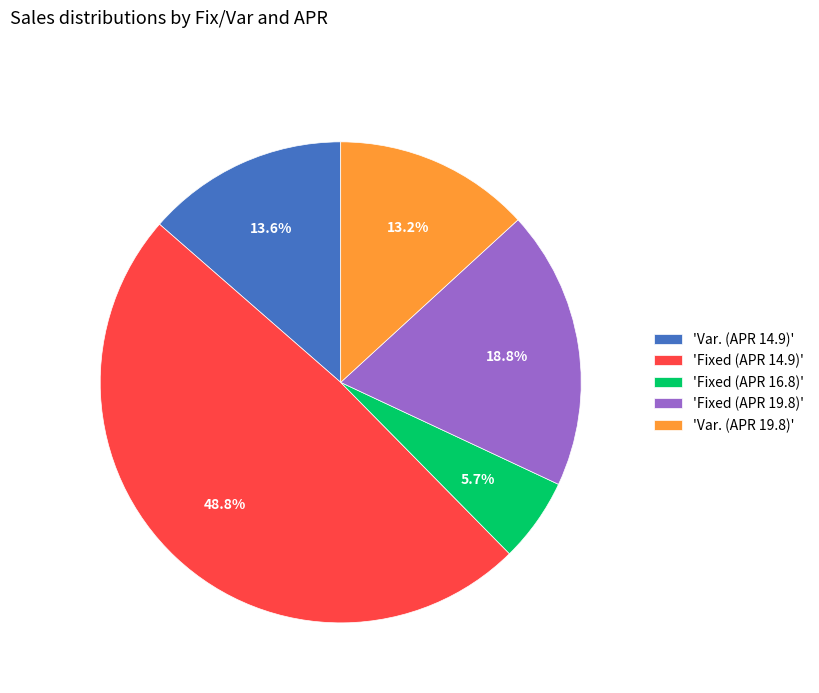

Between 'Fixed (APR 16.8)' and 'Fixed (APR 19.8)', which is larger?

'Fixed (APR 19.8)'